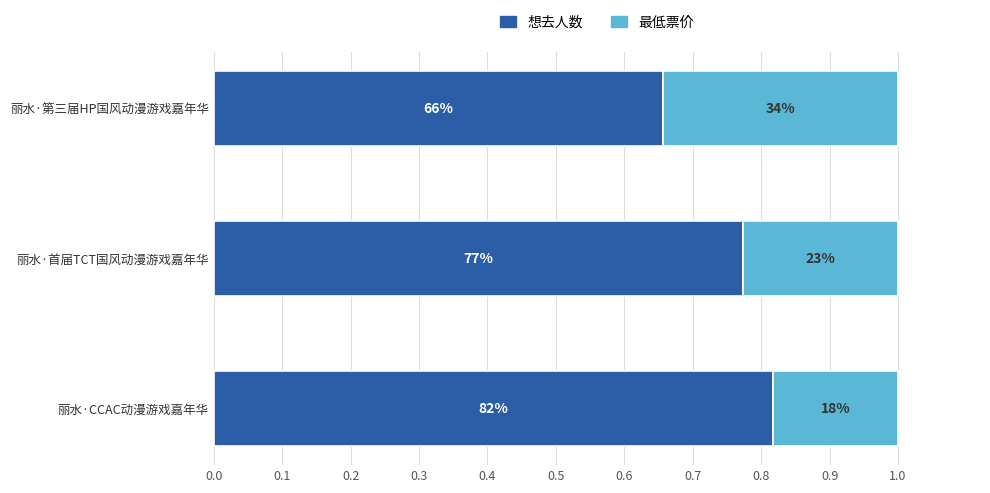

What are all the series names shown in the legend?

想去人数, 最低票价